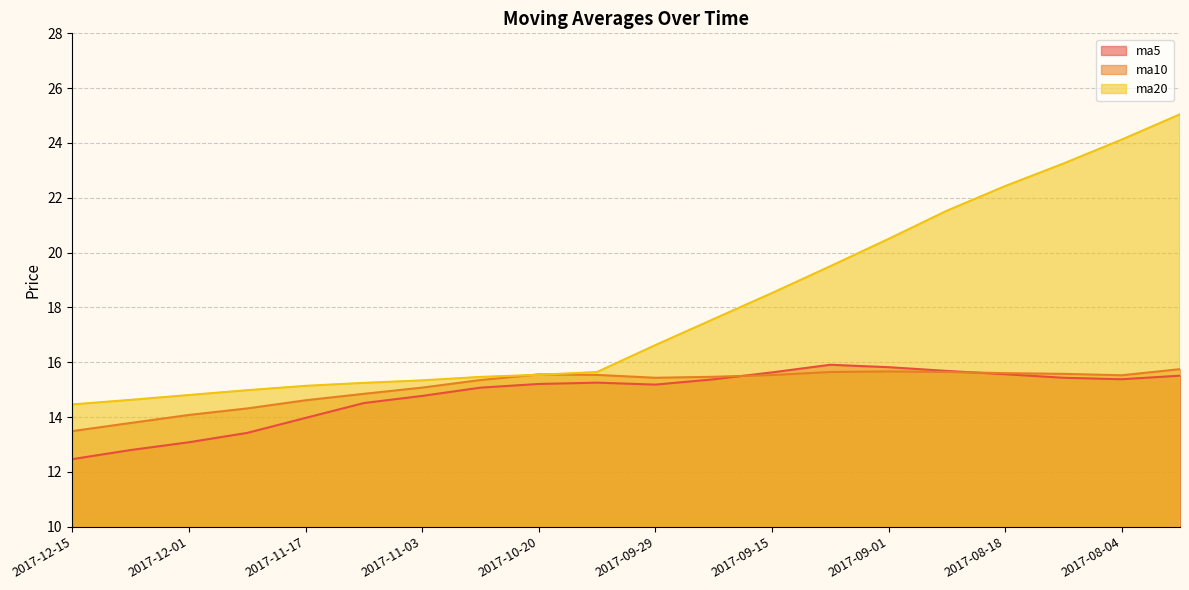

Between 2017-12-01 and 2017-09-22, which series saw the biggest shift?

ma20